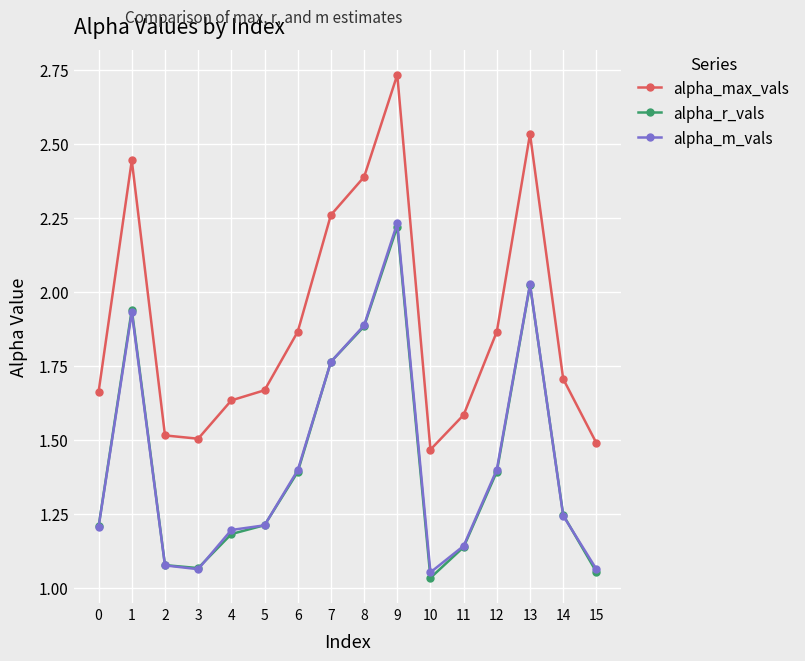

What is the spread (max minus min) of values at 12?

0.5